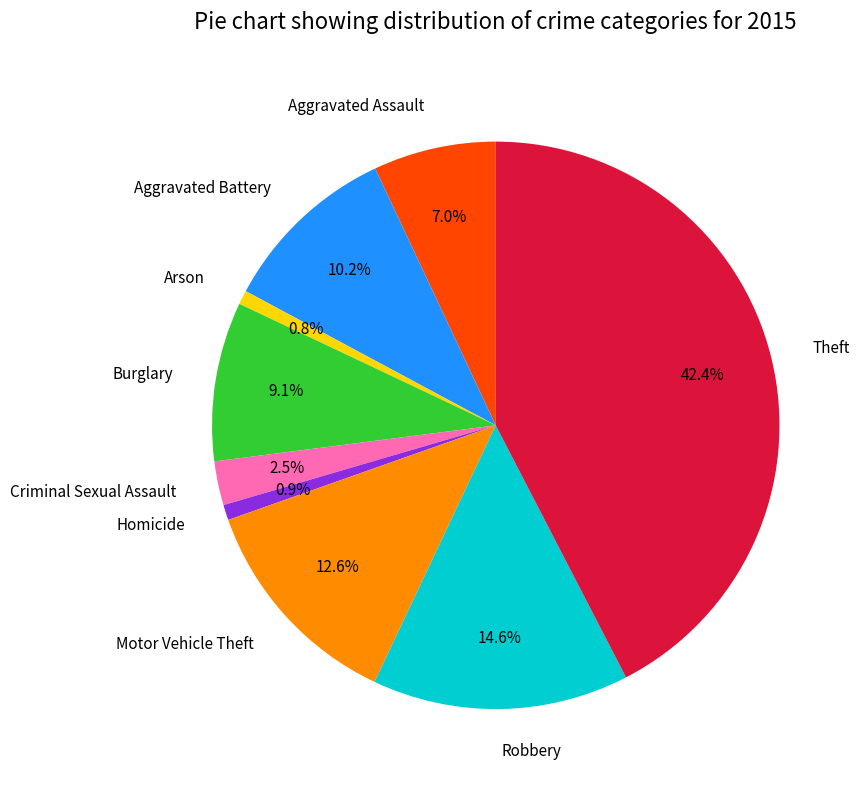

Count the number of slices in the pie.

9